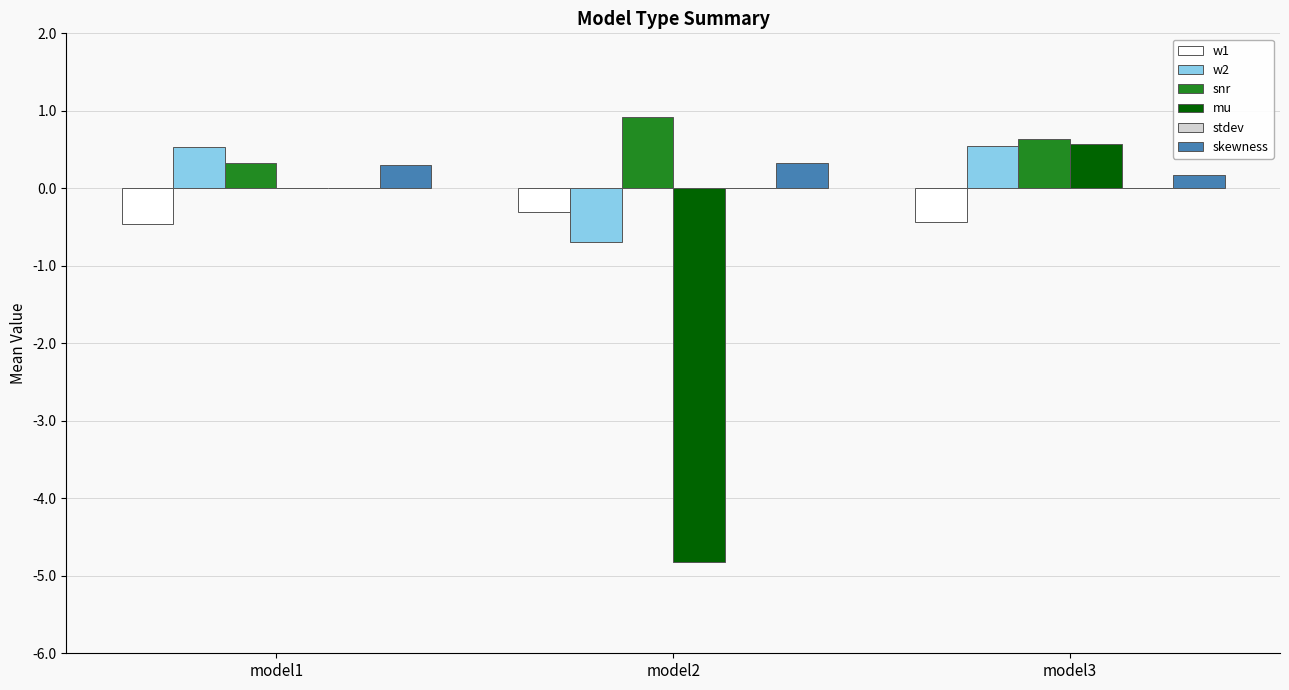

What is the total value across all series at model2?

-4.6